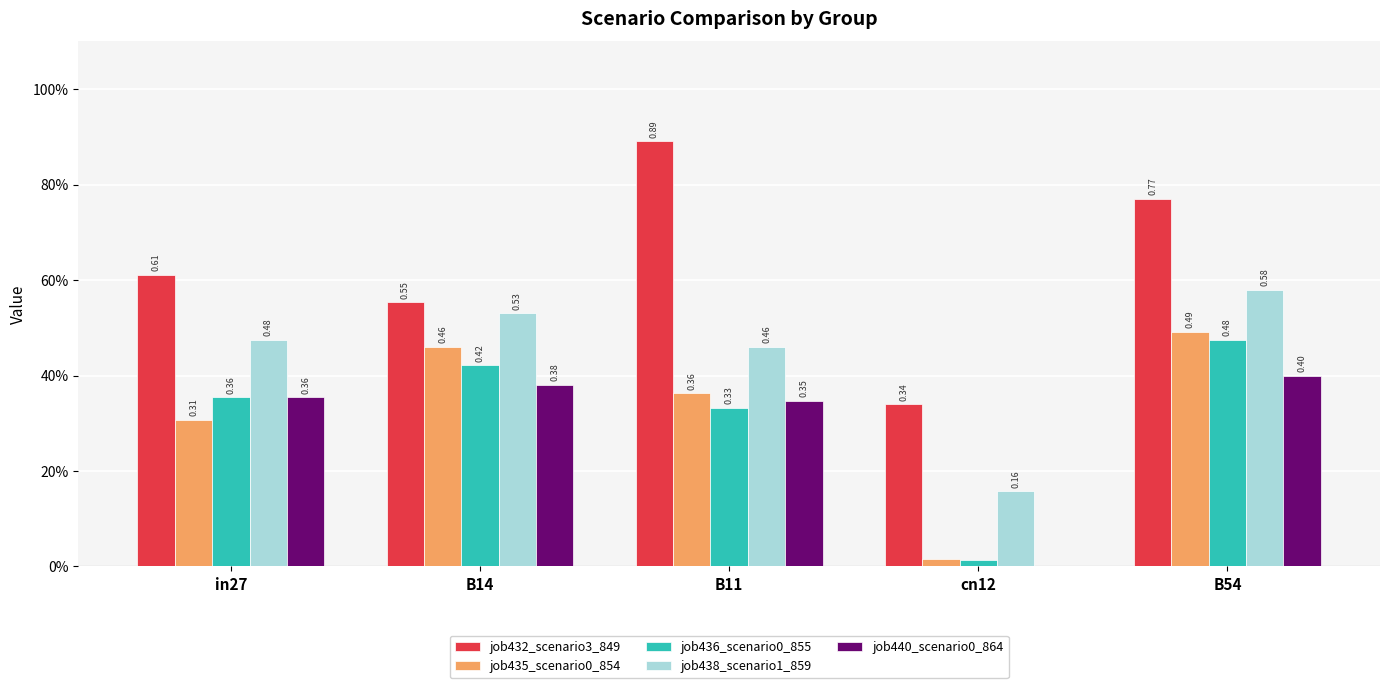

The value of job440_scenario0_864 at B11 is 0.5. True or false?

False